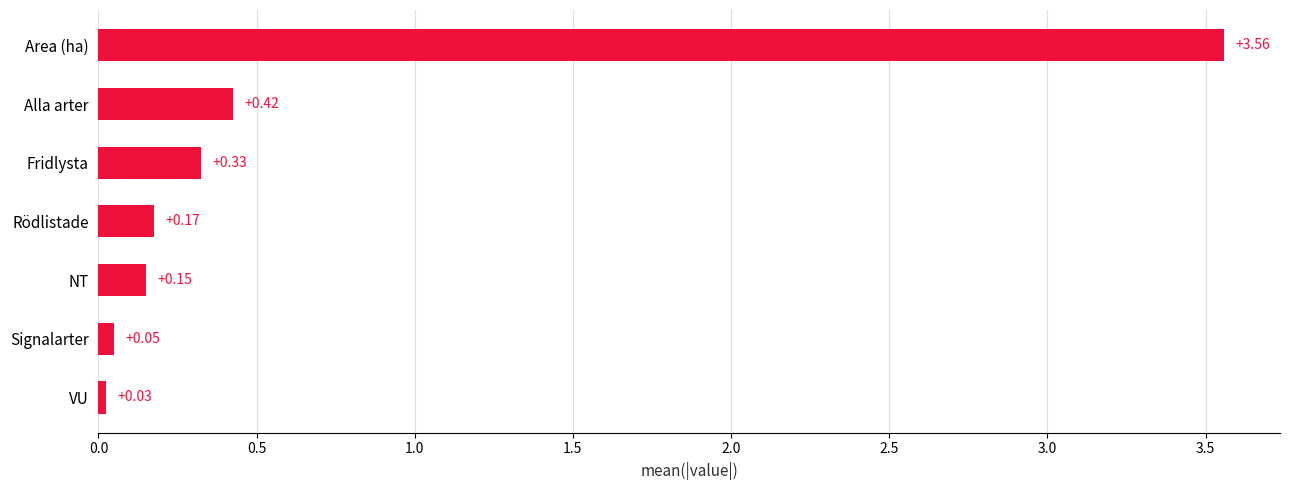

Where is the data nearest to the value 1?

Alla arter